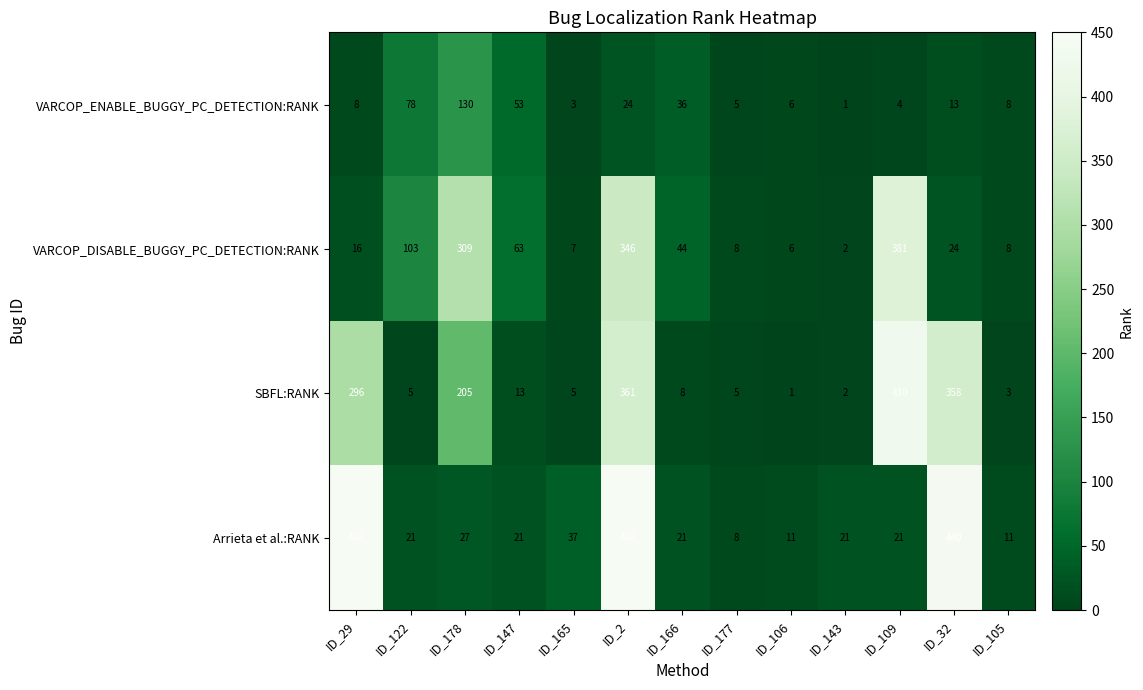

What is the maximum value shown in the chart?

448